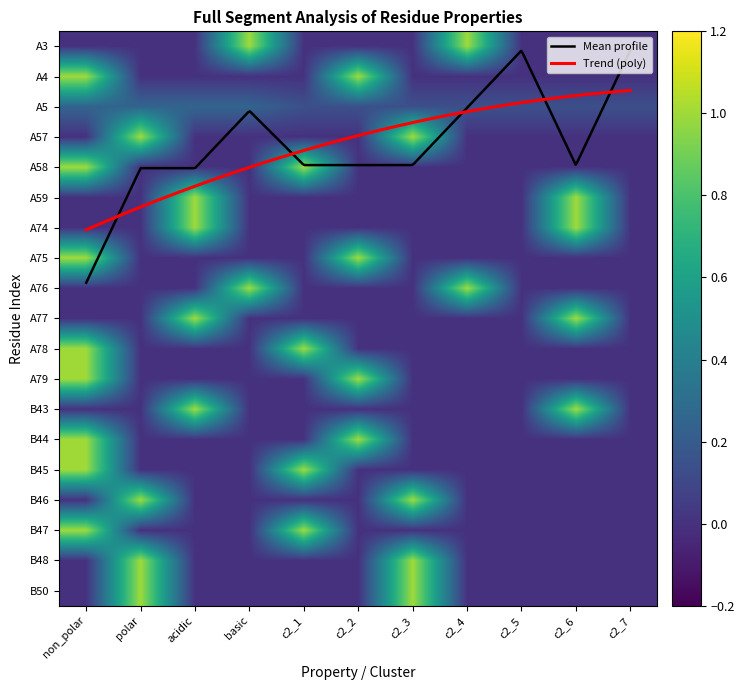

Reading left to right, extract all data points from this chart.

A3: non_polar=0.0	polar=0.0	acidic=0.0	basic=1.0	c2_1=0.0	c2_2=0.0	c2_3=0.0	c2_4=1.0	c2_5=0.0	c2_6=0.0	c2_7=0.0
A4: non_polar=1.0	polar=0.0	acidic=0.0	basic=0.0	c2_1=0.0	c2_2=1.0	c2_3=0.0	c2_4=0.0	c2_5=0.0	c2_6=0.0	c2_7=0.0
A5: non_polar=0.2	polar=0.2	acidic=0.2	basic=0.2	c2_1=0.1	c2_2=0.1	c2_3=0.1	c2_4=0.1	c2_5=0.1	c2_6=0.1	c2_7=0.1
A57: non_polar=0.0	polar=1.0	acidic=0.0	basic=0.0	c2_1=0.0	c2_2=0.0	c2_3=1.0	c2_4=0.0	c2_5=0.0	c2_6=0.0	c2_7=0.0
A58: non_polar=1.0	polar=0.0	acidic=0.0	basic=0.0	c2_1=1.0	c2_2=0.0	c2_3=0.0	c2_4=0.0	c2_5=0.0	c2_6=0.0	c2_7=0.0
A59: non_polar=0.0	polar=0.0	acidic=1.0	basic=0.0	c2_1=0.0	c2_2=0.0	c2_3=0.0	c2_4=0.0	c2_5=0.0	c2_6=1.0	c2_7=0.0
A74: non_polar=0.0	polar=0.0	acidic=1.0	basic=0.0	c2_1=0.0	c2_2=0.0	c2_3=0.0	c2_4=0.0	c2_5=0.0	c2_6=1.0	c2_7=0.0
A75: non_polar=1.0	polar=0.0	acidic=0.0	basic=0.0	c2_1=0.0	c2_2=1.0	c2_3=0.0	c2_4=0.0	c2_5=0.0	c2_6=0.0	c2_7=0.0
A76: non_polar=0.0	polar=0.0	acidic=0.0	basic=1.0	c2_1=0.0	c2_2=0.0	c2_3=0.0	c2_4=1.0	c2_5=0.0	c2_6=0.0	c2_7=0.0
A77: non_polar=0.0	polar=0.0	acidic=1.0	basic=0.0	c2_1=0.0	c2_2=0.0	c2_3=0.0	c2_4=0.0	c2_5=0.0	c2_6=1.0	c2_7=0.0
A78: non_polar=1.0	polar=0.0	acidic=0.0	basic=0.0	c2_1=1.0	c2_2=0.0	c2_3=0.0	c2_4=0.0	c2_5=0.0	c2_6=0.0	c2_7=0.0
A79: non_polar=1.0	polar=0.0	acidic=0.0	basic=0.0	c2_1=0.0	c2_2=1.0	c2_3=0.0	c2_4=0.0	c2_5=0.0	c2_6=0.0	c2_7=0.0
B43: non_polar=0.0	polar=0.0	acidic=1.0	basic=0.0	c2_1=0.0	c2_2=0.0	c2_3=0.0	c2_4=0.0	c2_5=0.0	c2_6=1.0	c2_7=0.0
B44: non_polar=1.0	polar=0.0	acidic=0.0	basic=0.0	c2_1=0.0	c2_2=1.0	c2_3=0.0	c2_4=0.0	c2_5=0.0	c2_6=0.0	c2_7=0.0
B45: non_polar=1.0	polar=0.0	acidic=0.0	basic=0.0	c2_1=1.0	c2_2=0.0	c2_3=0.0	c2_4=0.0	c2_5=0.0	c2_6=0.0	c2_7=0.0
B46: non_polar=0.0	polar=1.0	acidic=0.0	basic=0.0	c2_1=0.0	c2_2=0.0	c2_3=1.0	c2_4=0.0	c2_5=0.0	c2_6=0.0	c2_7=0.0
B47: non_polar=1.0	polar=0.0	acidic=0.0	basic=0.0	c2_1=1.0	c2_2=0.0	c2_3=0.0	c2_4=0.0	c2_5=0.0	c2_6=0.0	c2_7=0.0
B48: non_polar=0.0	polar=1.0	acidic=0.0	basic=0.0	c2_1=0.0	c2_2=0.0	c2_3=1.0	c2_4=0.0	c2_5=0.0	c2_6=0.0	c2_7=0.0
B50: non_polar=0.0	polar=1.0	acidic=0.0	basic=0.0	c2_1=0.0	c2_2=0.0	c2_3=1.0	c2_4=0.0	c2_5=0.0	c2_6=0.0	c2_7=0.0